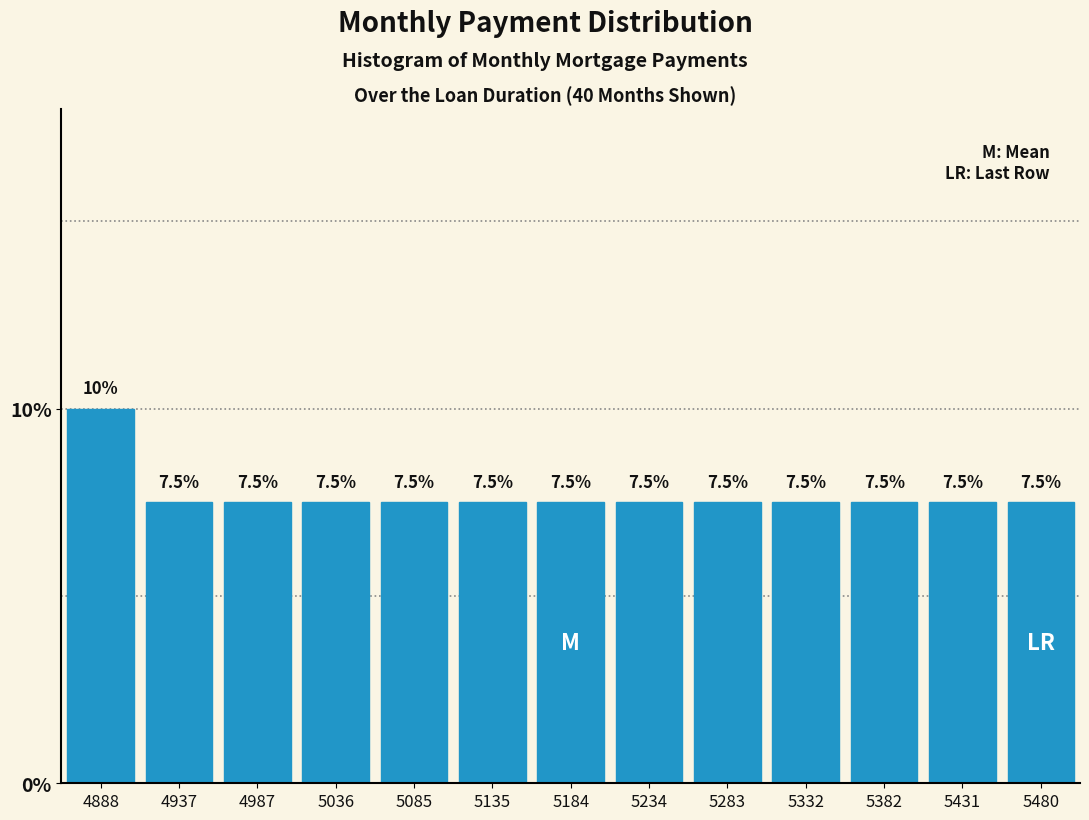

Reading right to left, what are all the values shown in this chart?

7.5	7.5	7.5	7.5	7.5	7.5	7.5	7.5	7.5	7.5	7.5	7.5	10.0